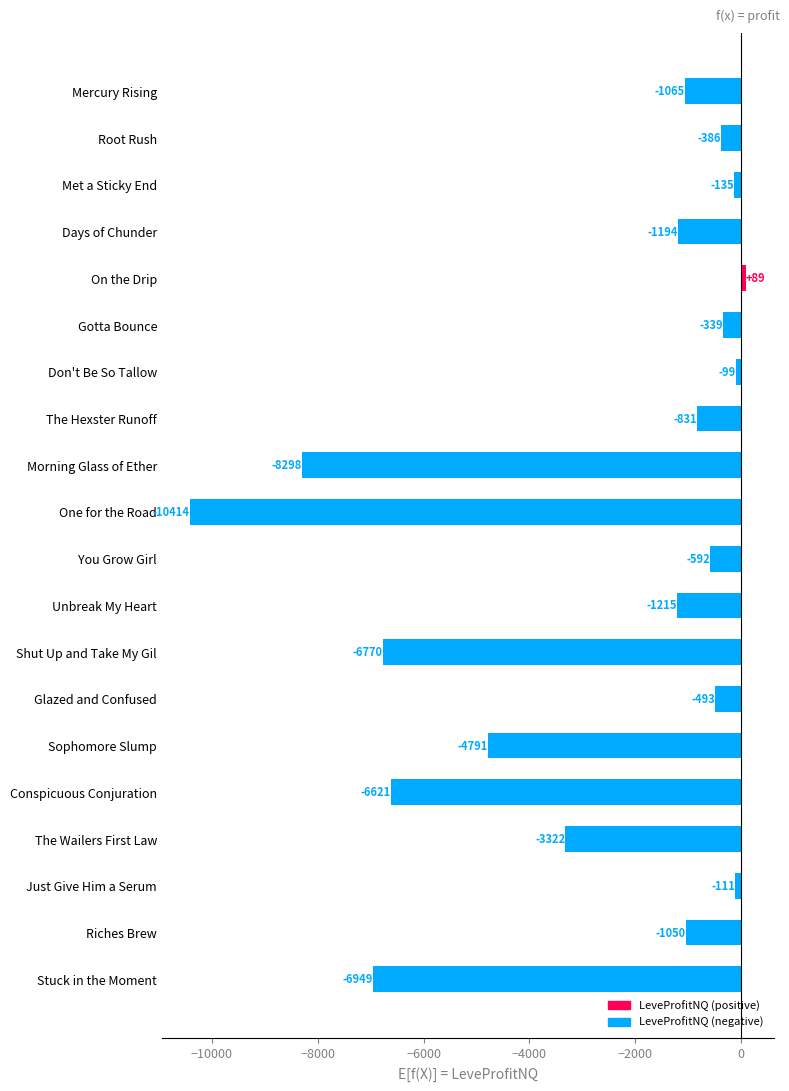

Where is the data nearest to the value -5162?

Sophomore Slump